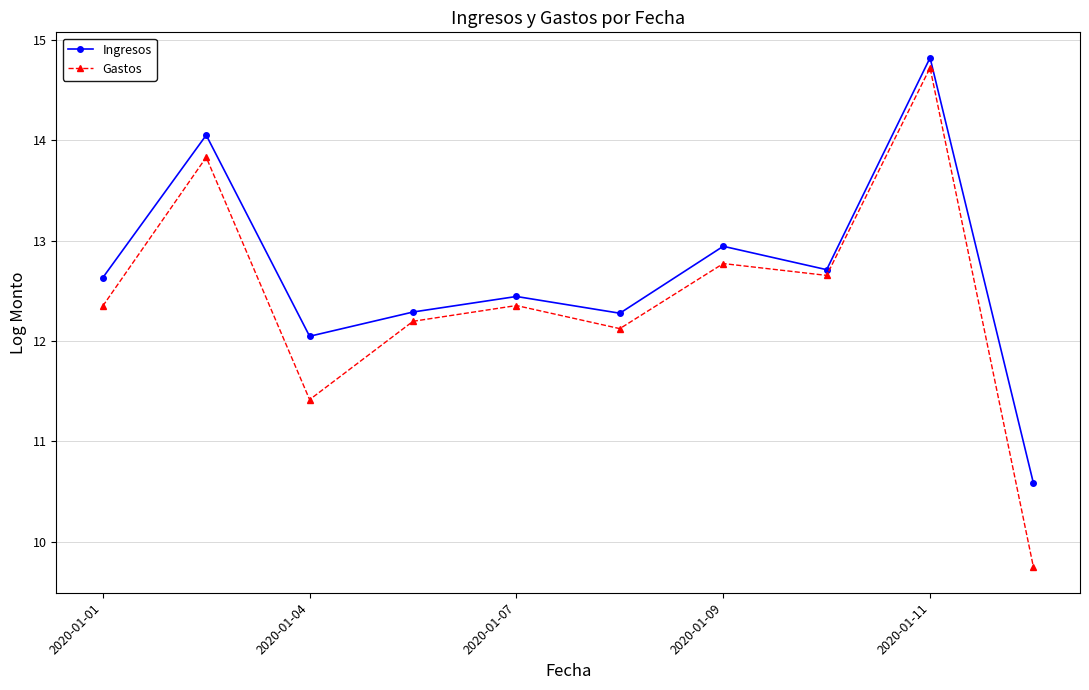

What is the minimum value shown in the chart?

9.7